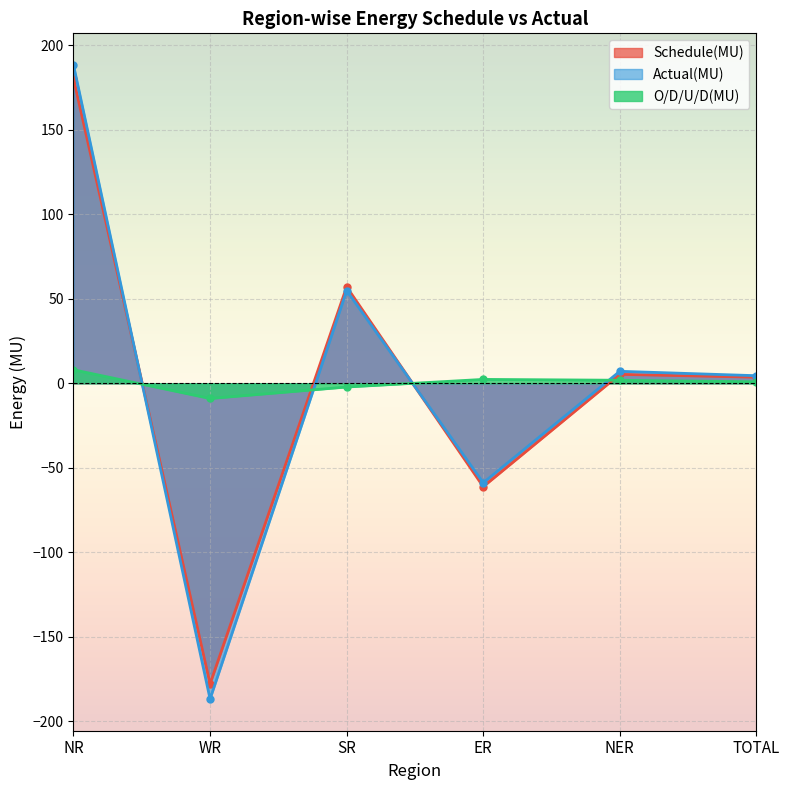

How many values in Actual(MU) are above zero?

4